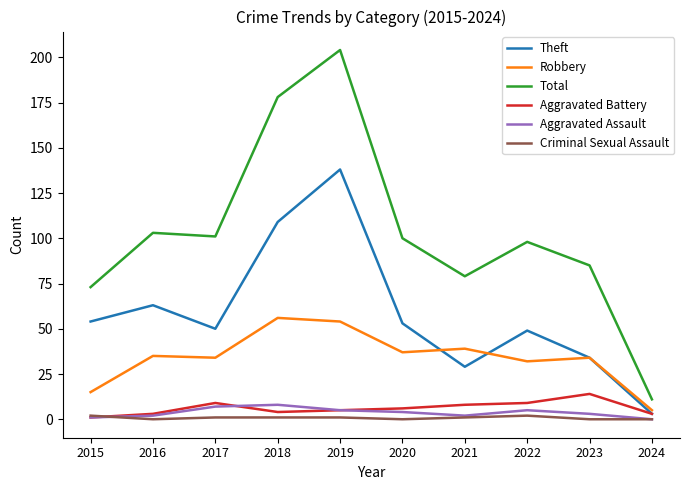

What is the difference between the maximum and minimum values in the Aggravated Assault series?

8